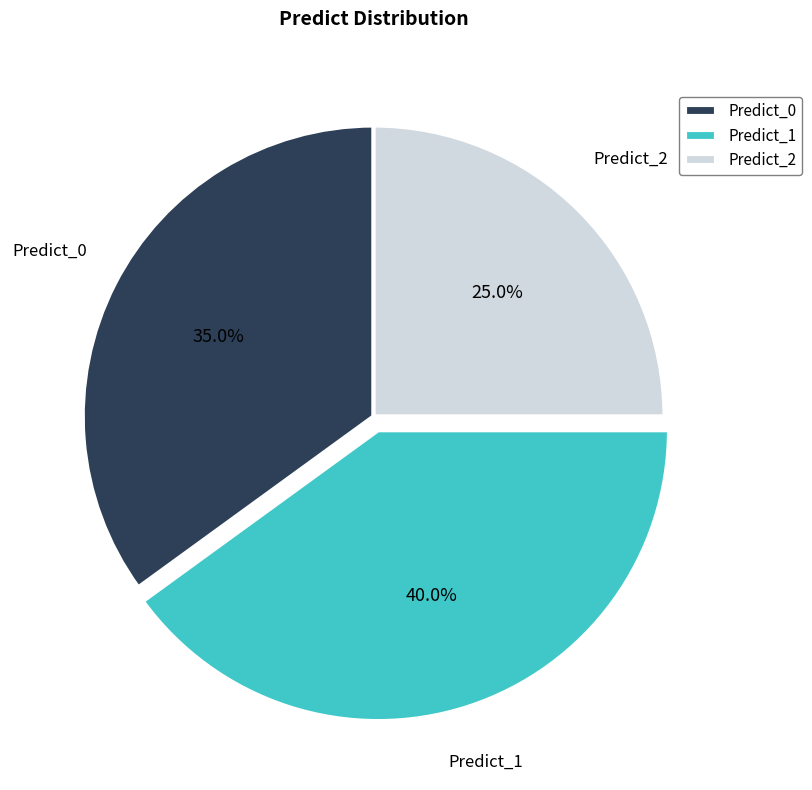

What portion of the pie excludes Predict_1?

60.0%